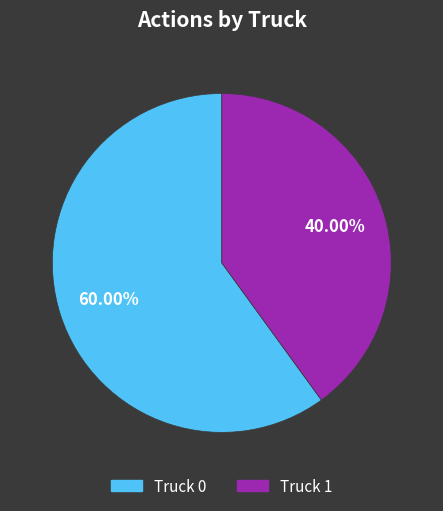

Which category accounts for the majority?

Truck 0